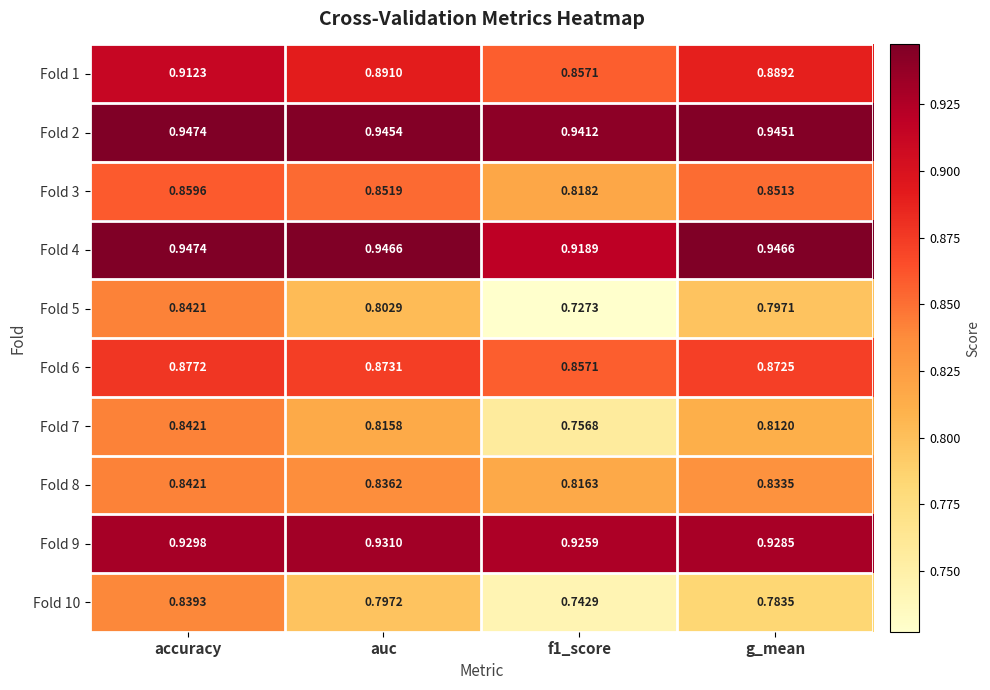

At which category is the sum across all series the highest?

accuracy